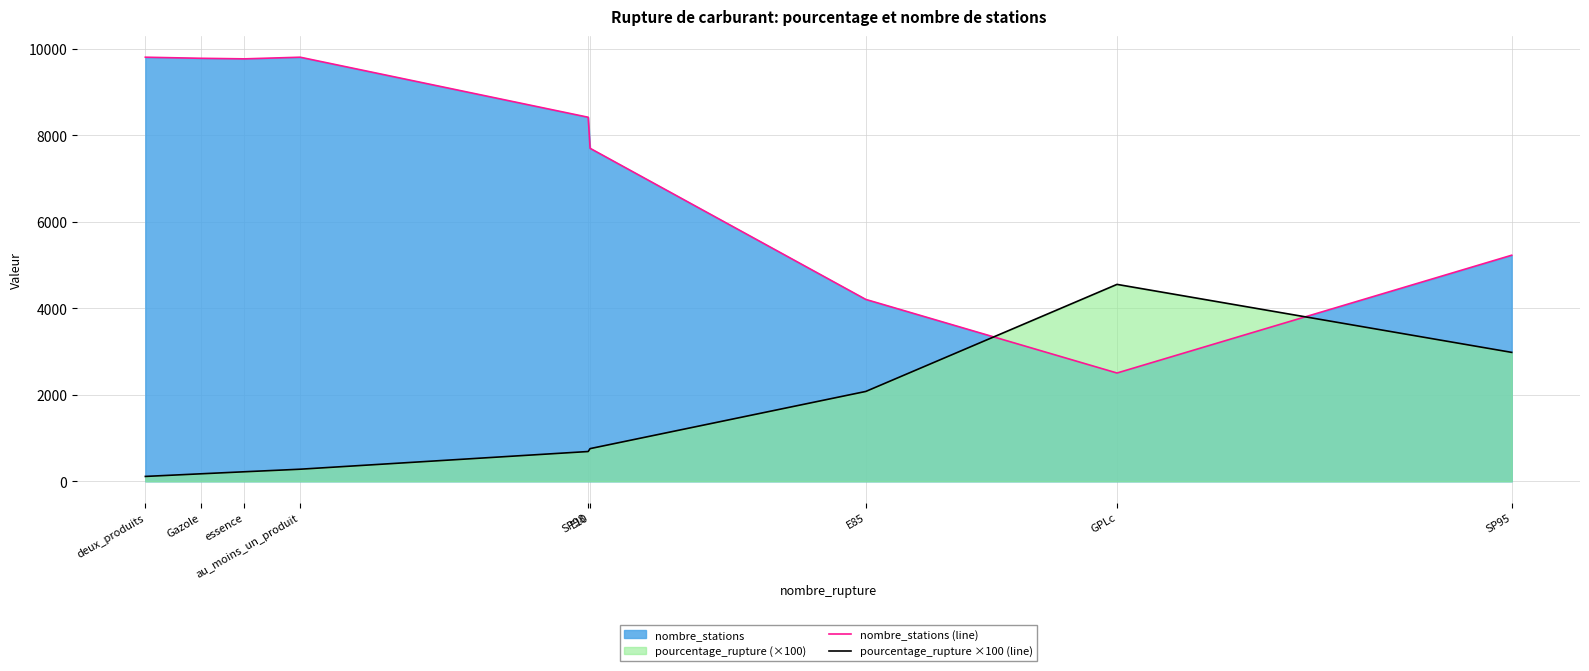

Reading right to left, what are all the values shown in this chart?

nombre_stations (line): 5227.0	2504.0	4205.0	7699.0	8417.0	9805.0	9767.0	9780.0	9805.0
pourcentage_rupture ×100 (line): 2981.0	4553.0	2078.0	756.0	689.0	280.0	221.0	174.0	113.0